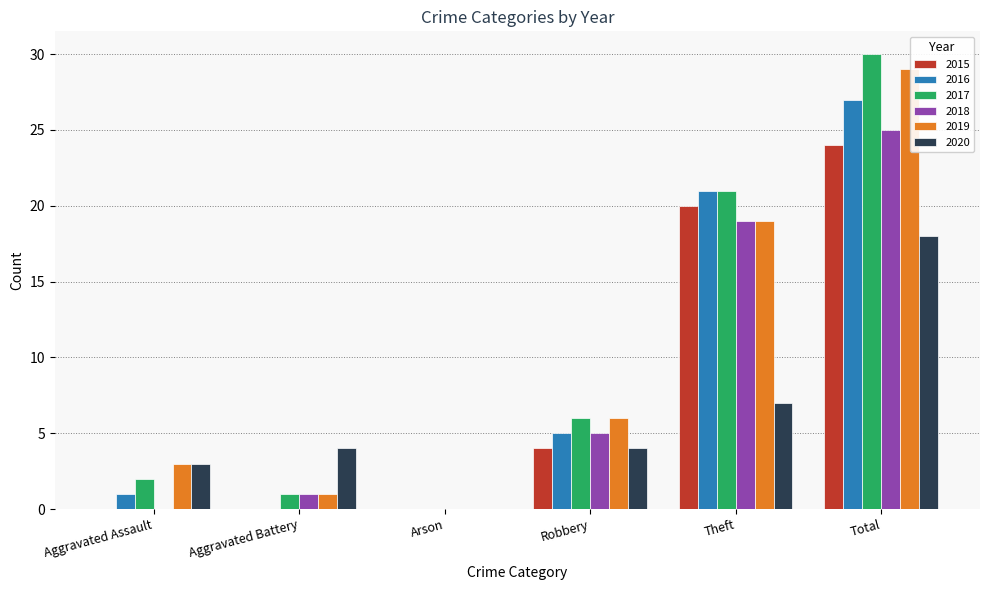

Is the value of 2019 at Theft greater than the value of 2016 at Theft?

No